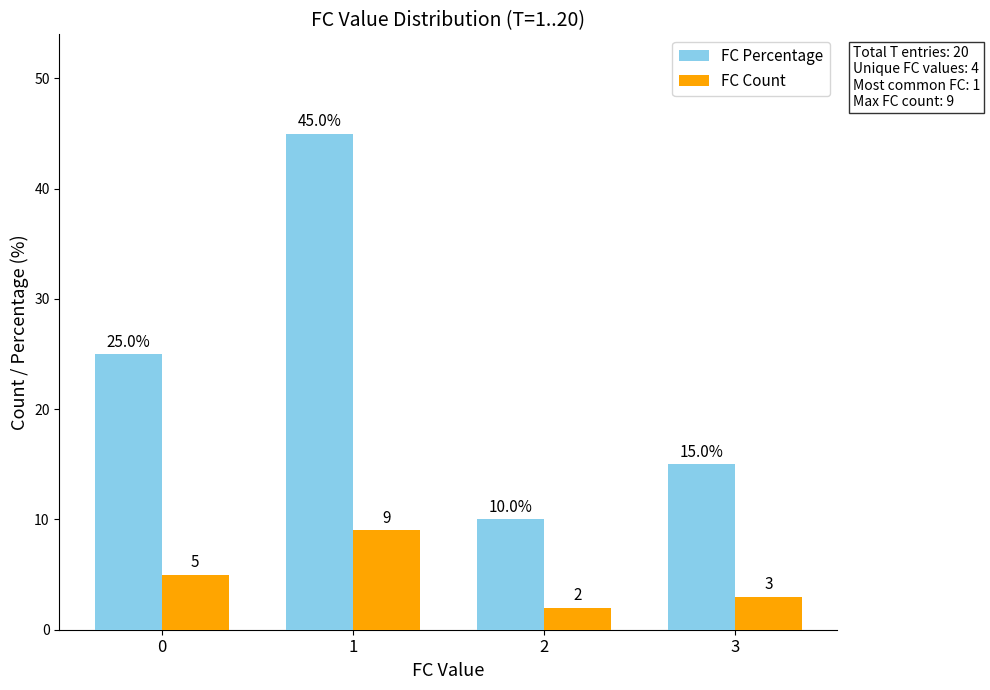

How many bars are there in each group?

2